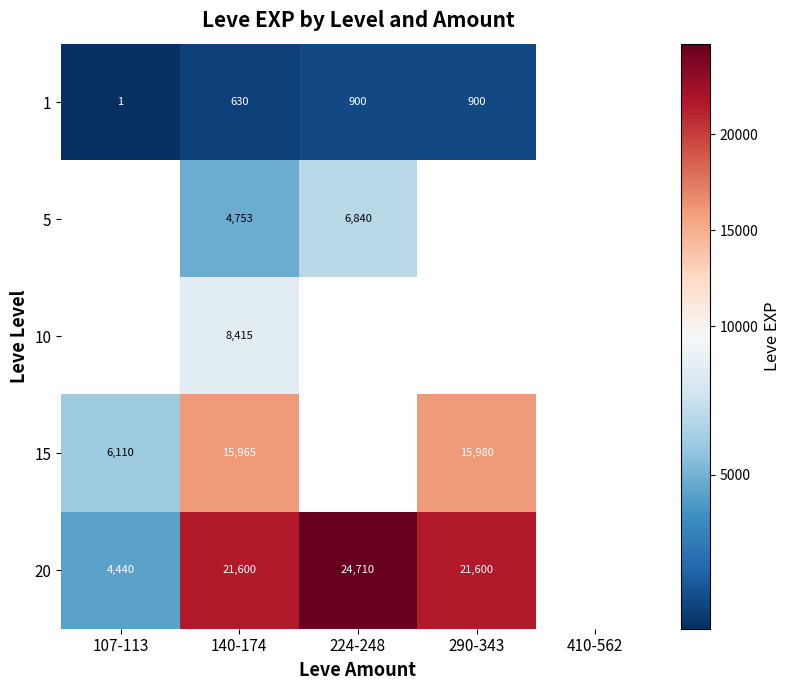

Is it true that 1 equals 1391 at 290-343?

False